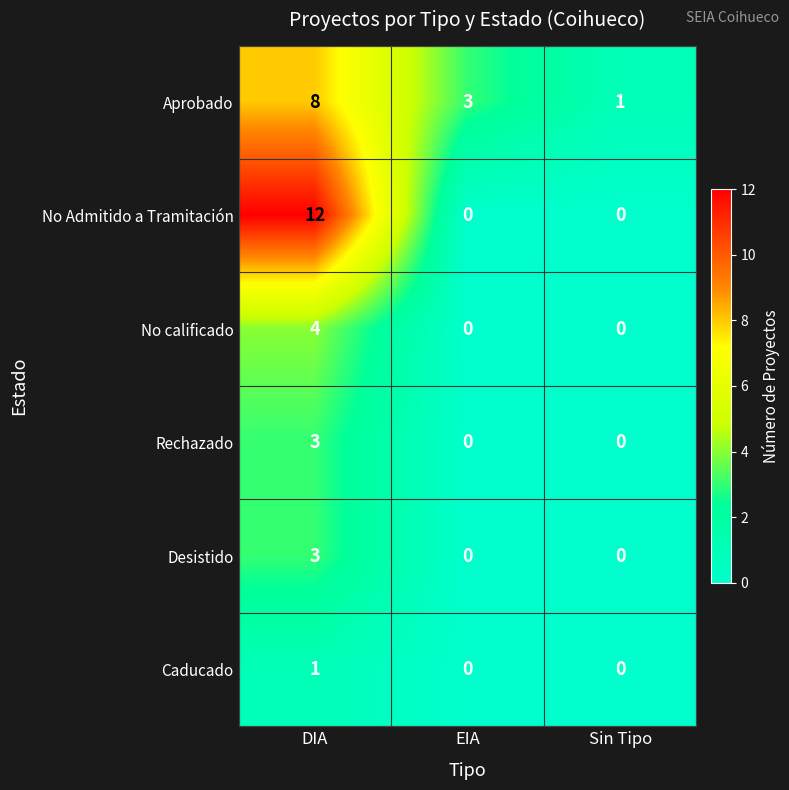

The value of Desistido at Sin Tipo is 0. True or false?

True